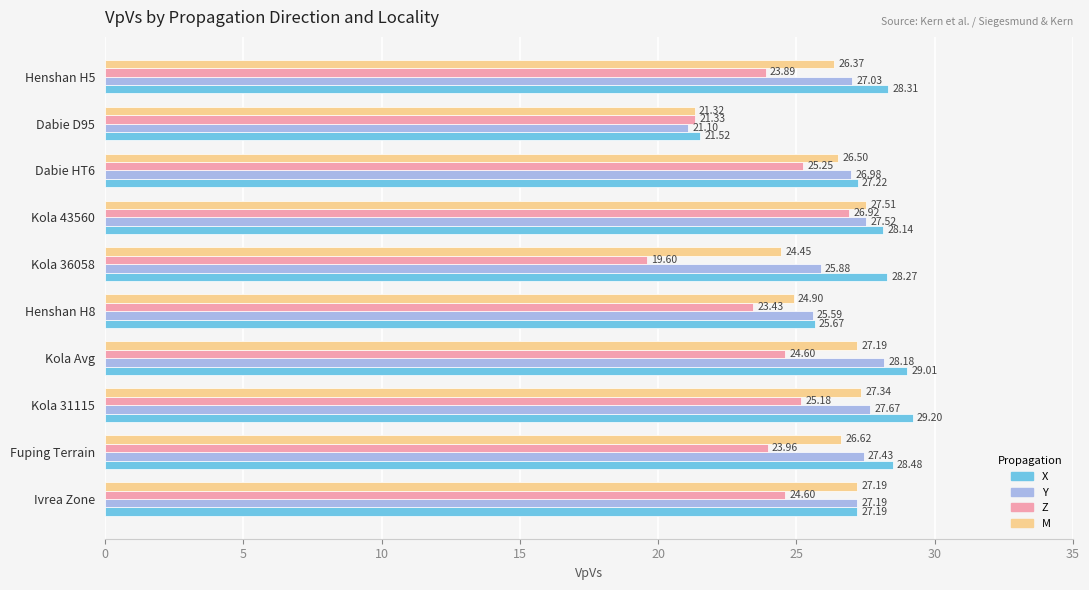

How many series are shown in this chart?

4